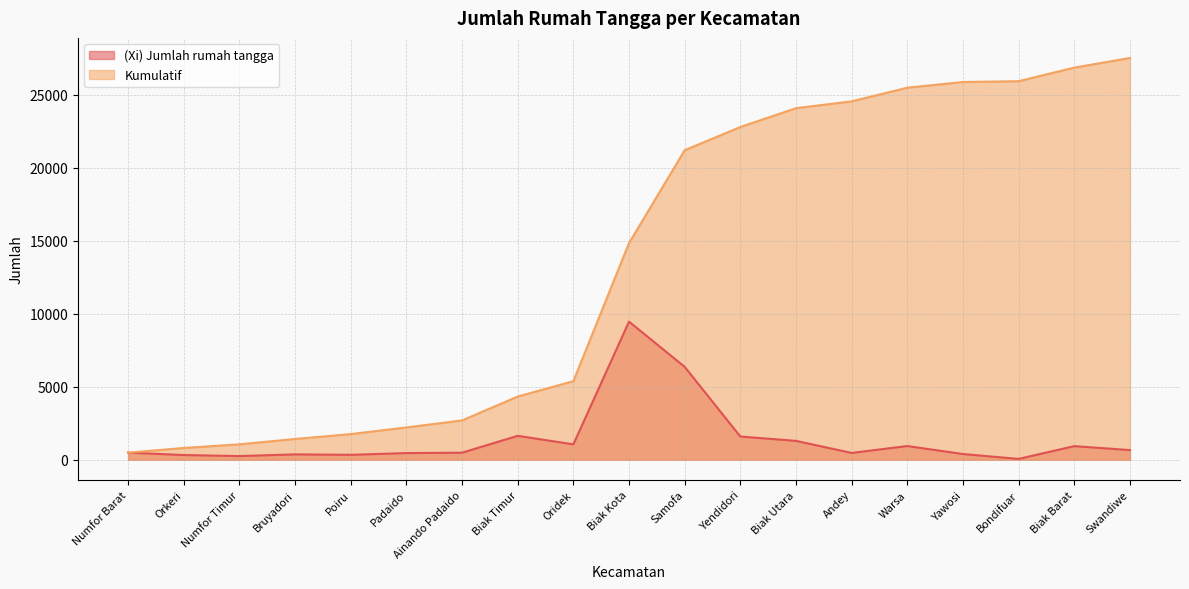

What is the average value of the Kumulatif series?

13640